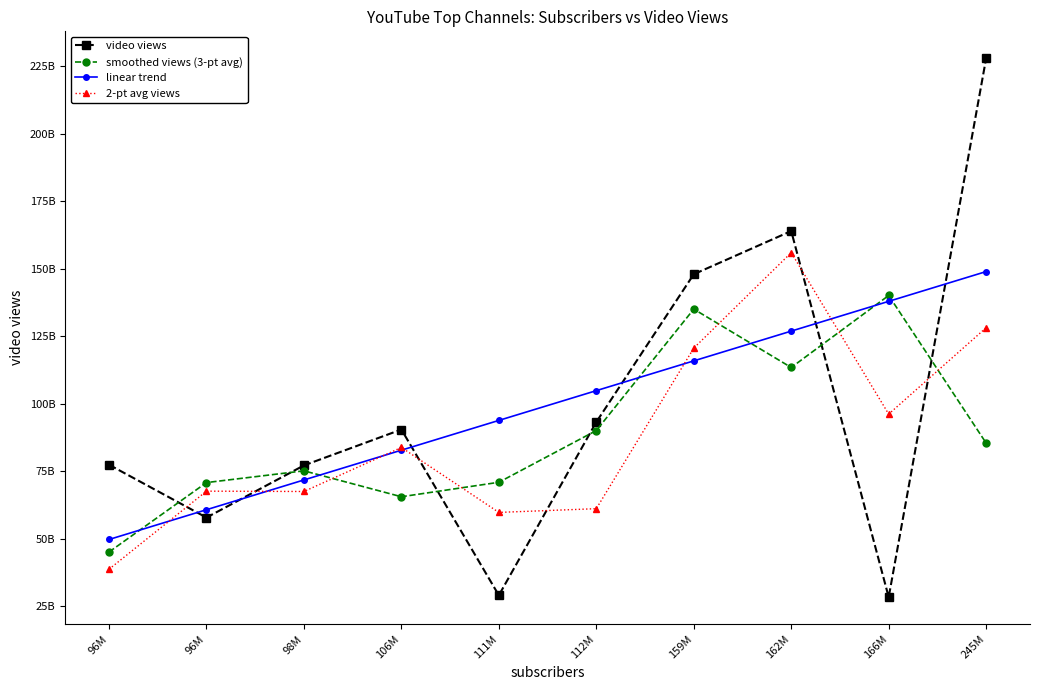

Read the video views value at 159M.

148000000000.0